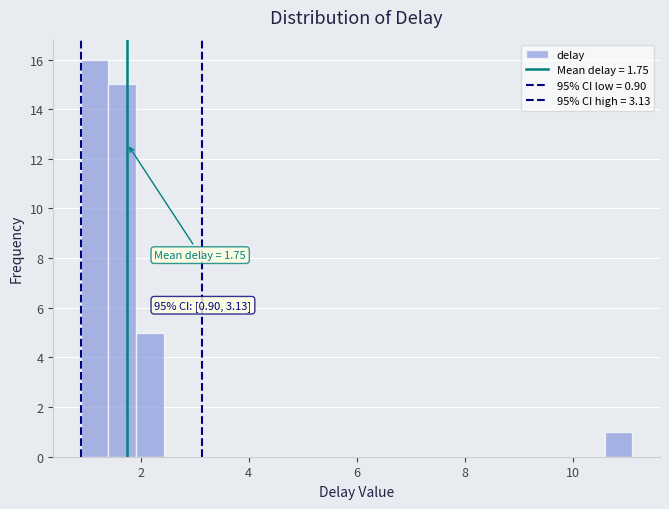

Read against the x-axis, roughly where is the centre of the tallest bar?

1.2